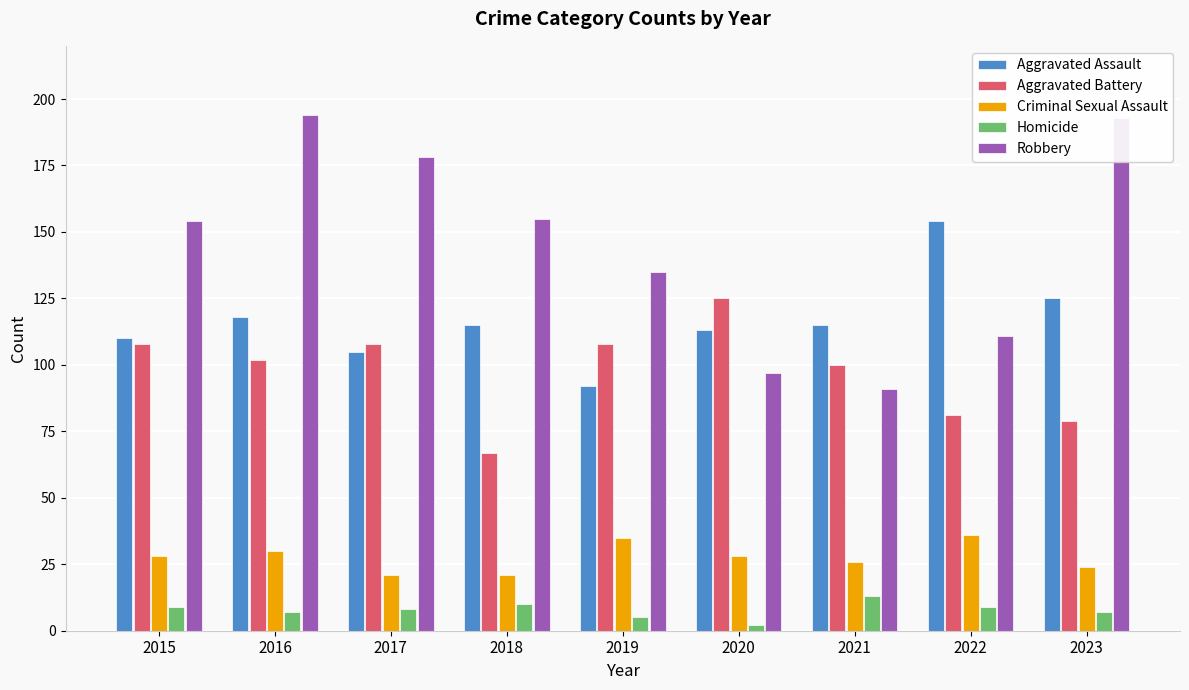

What is the average value of the Aggravated Battery series?

98